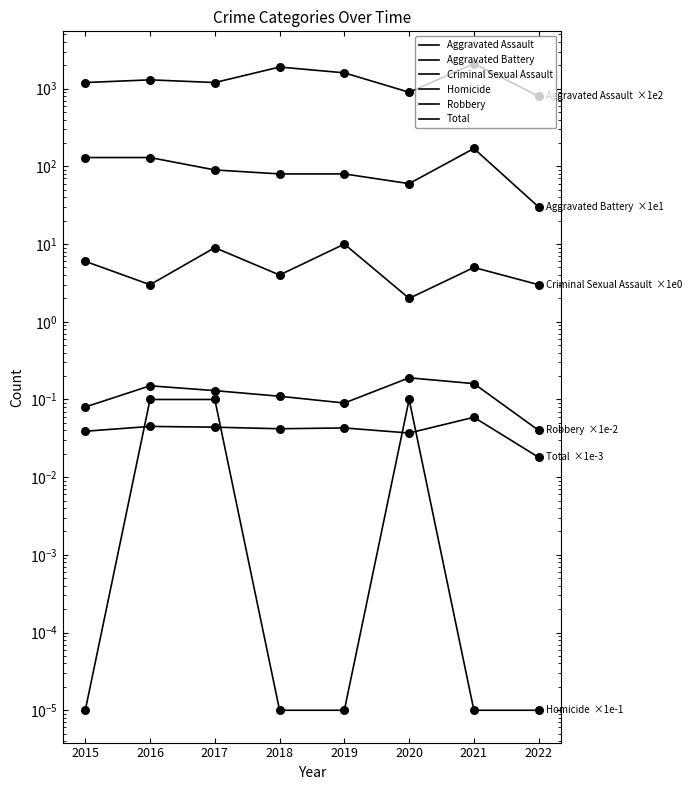

What are all the series names shown in the legend?

Aggravated Assault, Aggravated Battery, Criminal Sexual Assault, Homicide, Robbery, Total